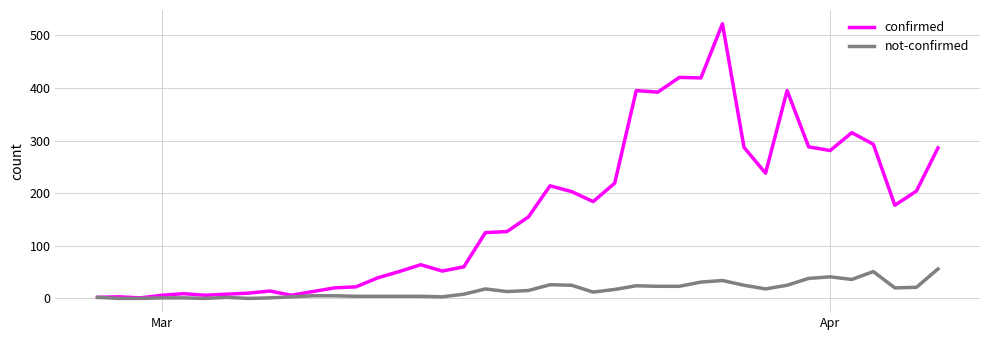

List the series in order of their overall mean, highest first.

confirmed, not-confirmed